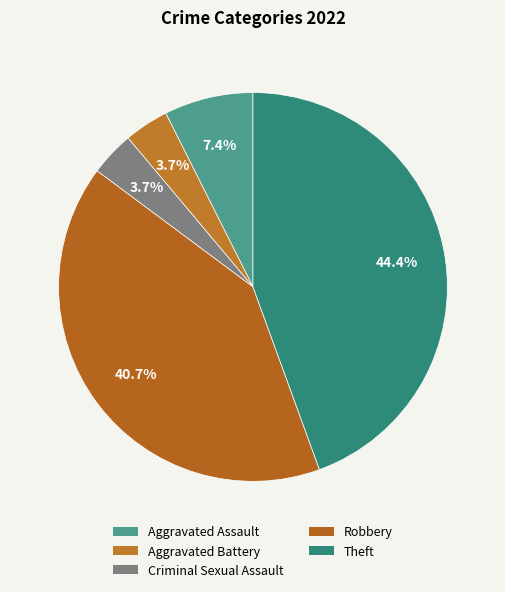

Does Criminal Sexual Assault account for over 50% of the chart?

No